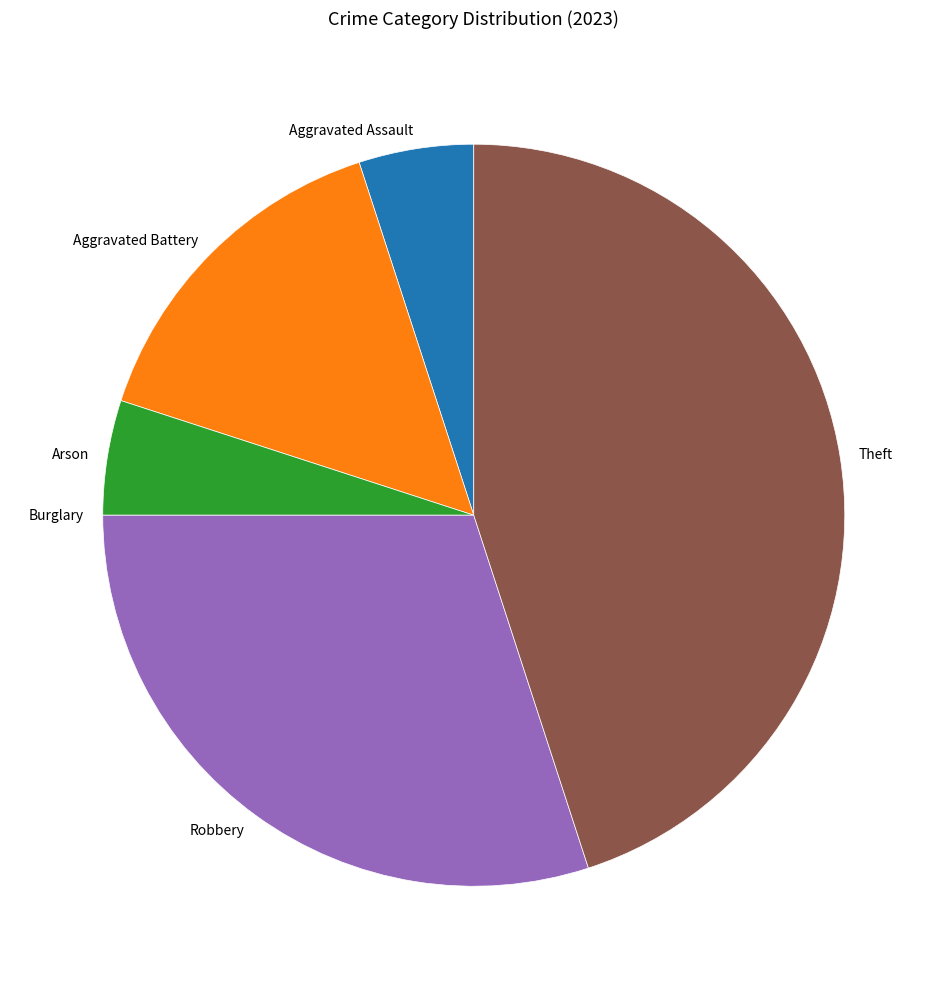

Does Theft represent more than half of the total?

No